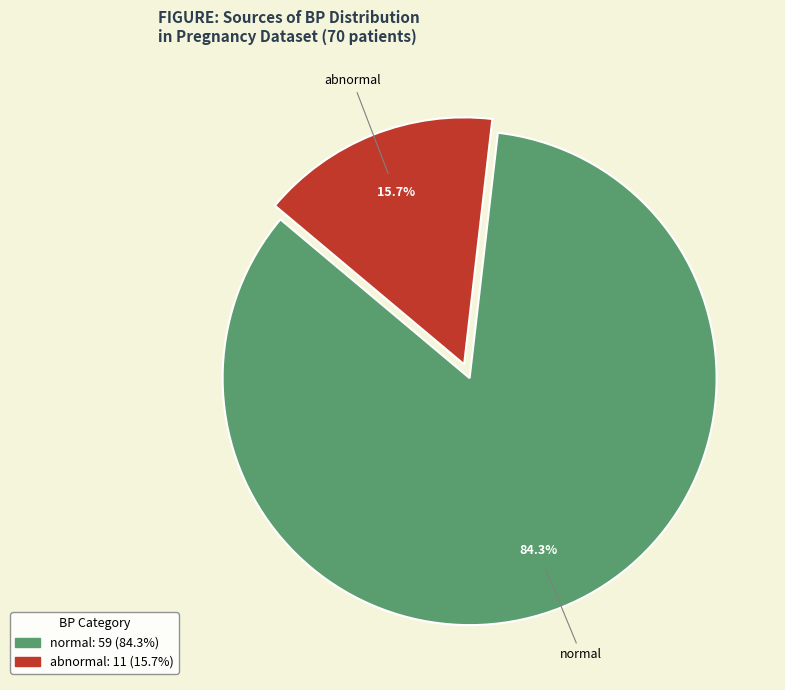

To the nearest percent, what is the average slice percentage?

50%